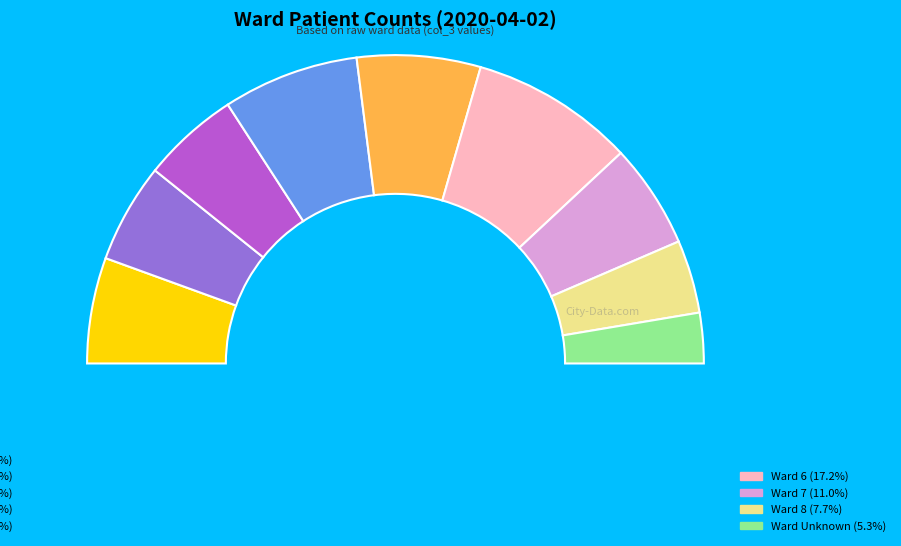

What is the largest slice in the pie chart?

6